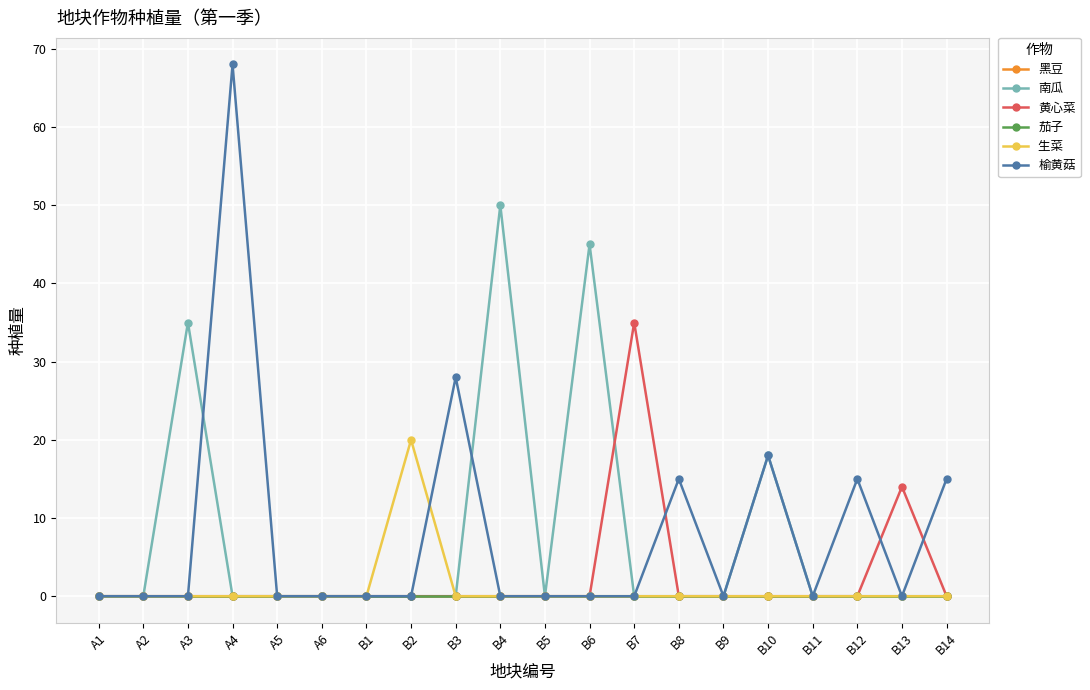

Does the chart display data point markers on the line(s)?

Yes